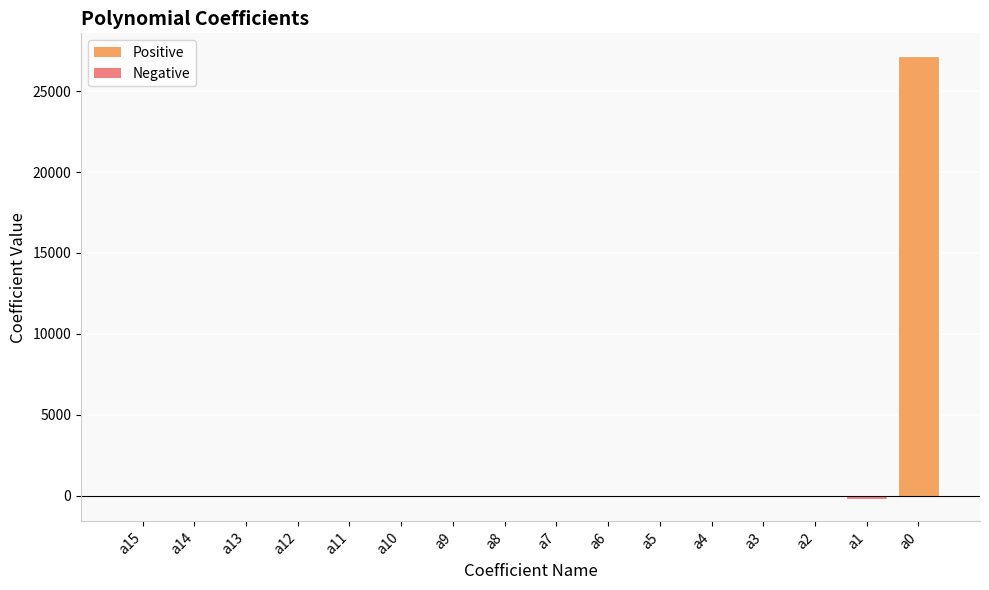

The value at a14 is 0.0. True or false?

True